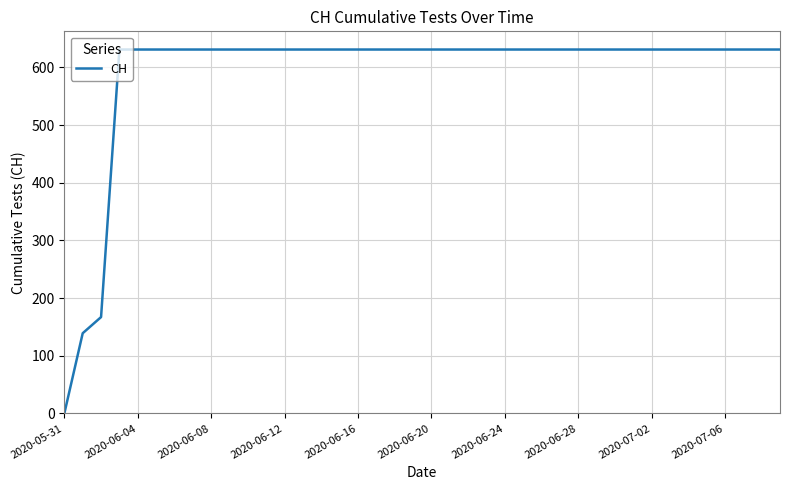

What is the greatest value displayed?

631